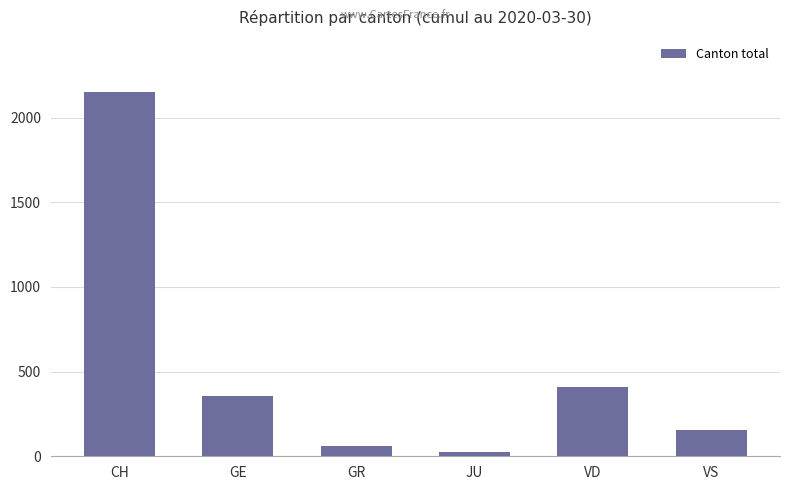

What is the change in value from GE to GR?

-300